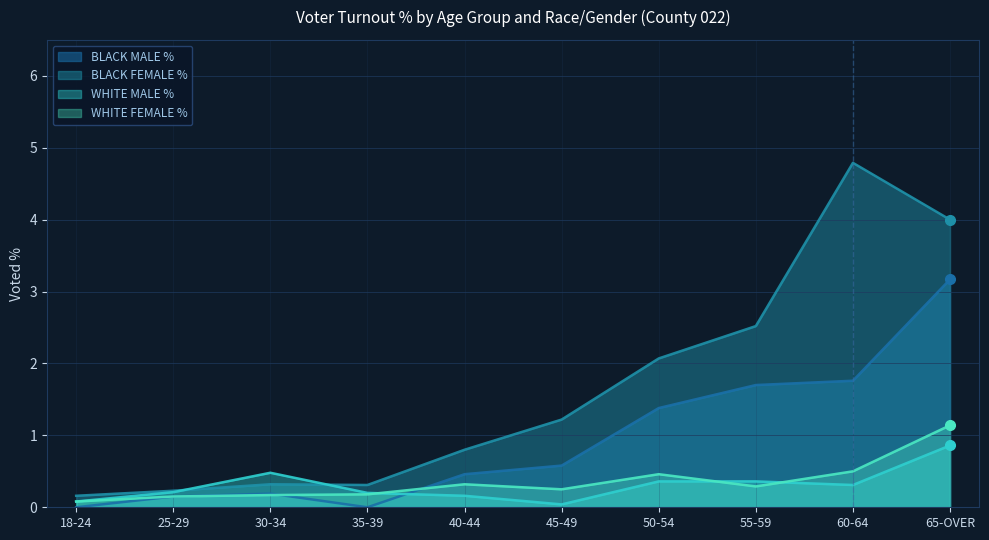

List the labels in order of BLACK MALE % value, largest first.

65-OVER, 60-64, 55-59, 50-54, 45-49, 40-44, 30-34, 25-29, 18-24, 35-39